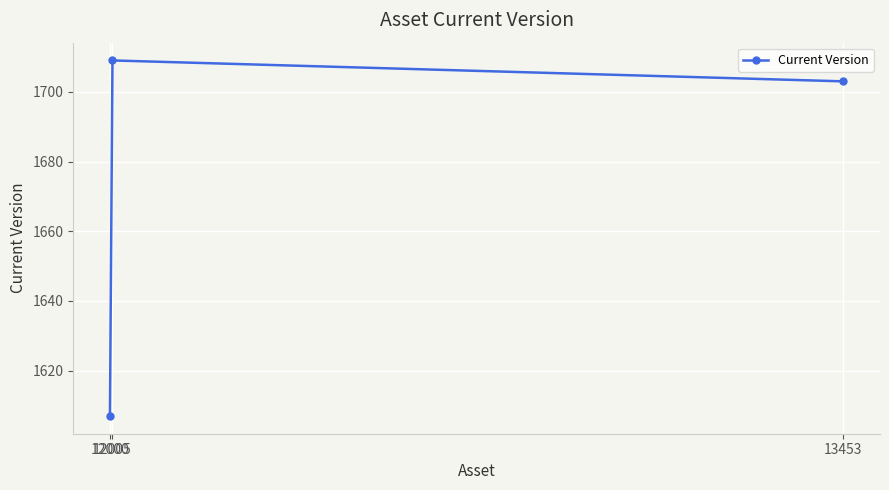

The chart shows a value of 2675 at 12000. True or false?

False